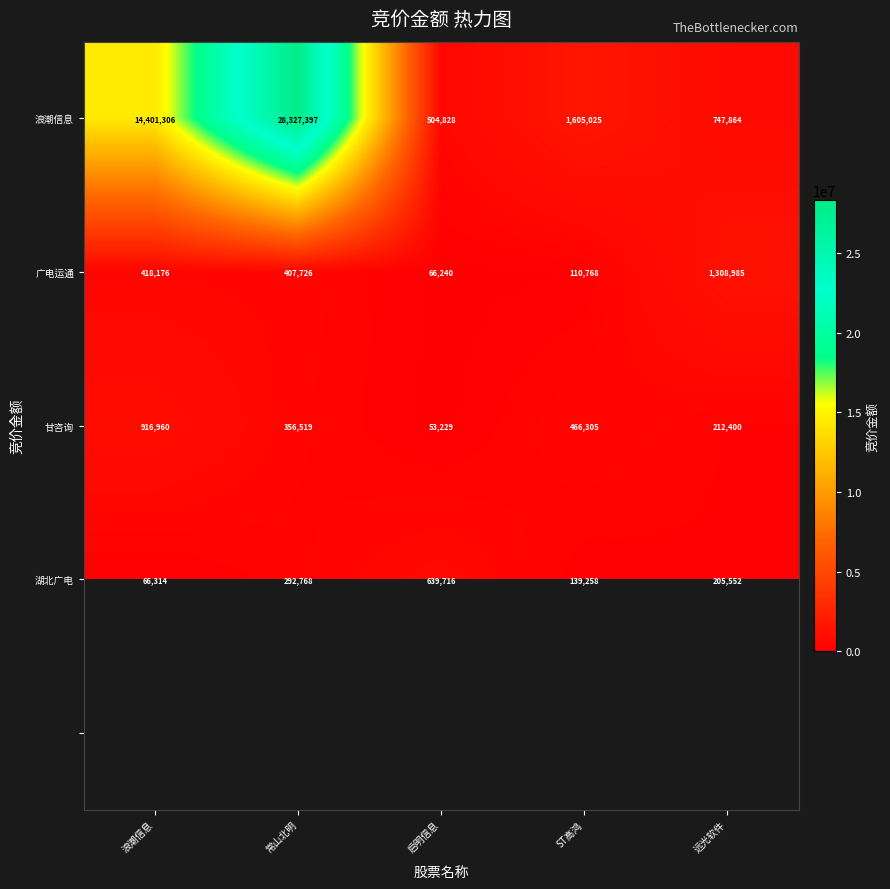

The 甘咨询 series shows 53229 at 启明信息. True or false?

True